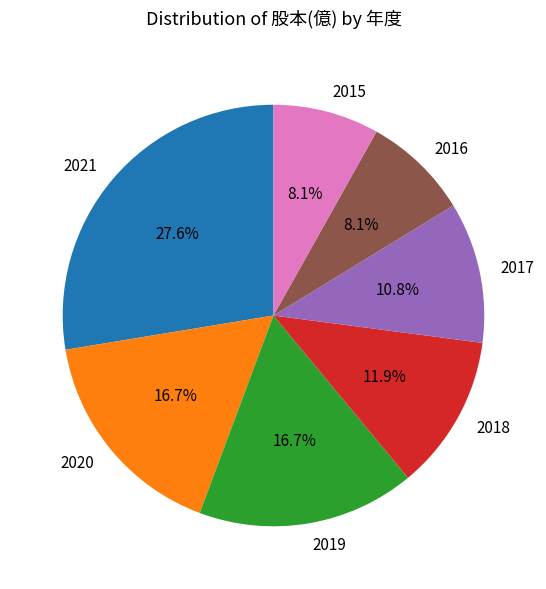

To the nearest percent, what is the combined percentage of 2015 and 2016?

16%